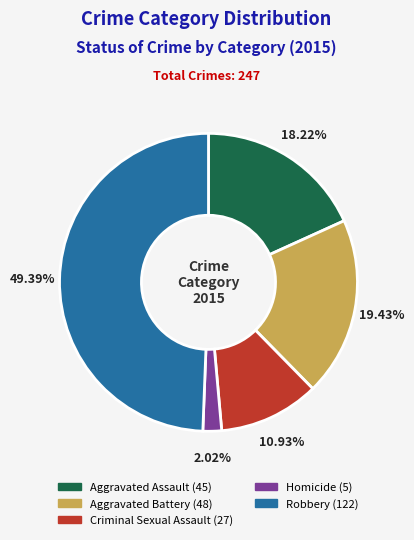

Is Aggravated Assault the majority of the pie?

No